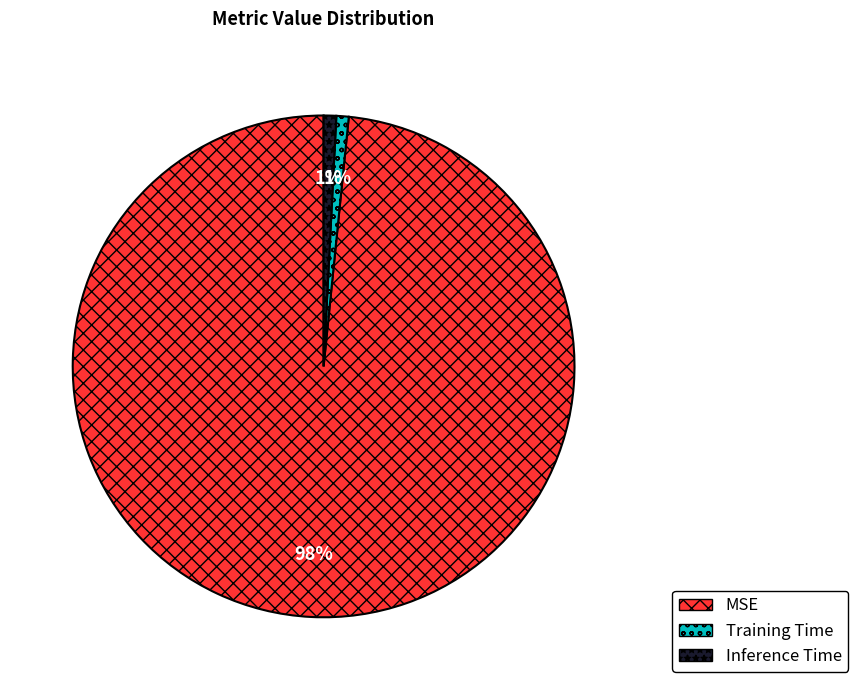

To the nearest percent, what portion does MSE represent?

98%